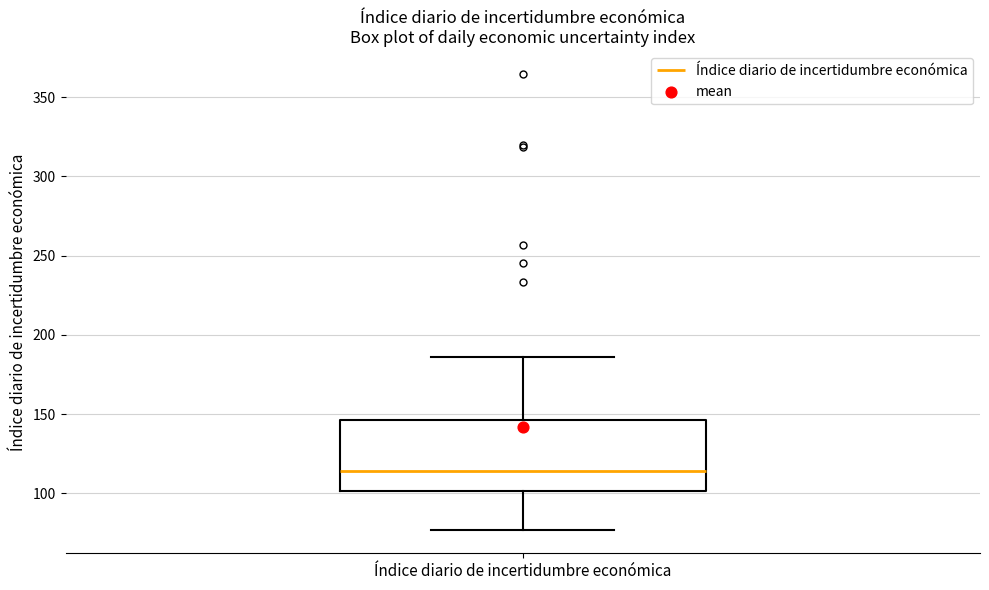

Read this box plot against the y-axis: the position of the median line, the range covered by the box, and the ends of both whiskers. The values are not printed on the chart, so give them approximately, as read against the axis.

median 115, box 100 to 145, whiskers 75 to 185